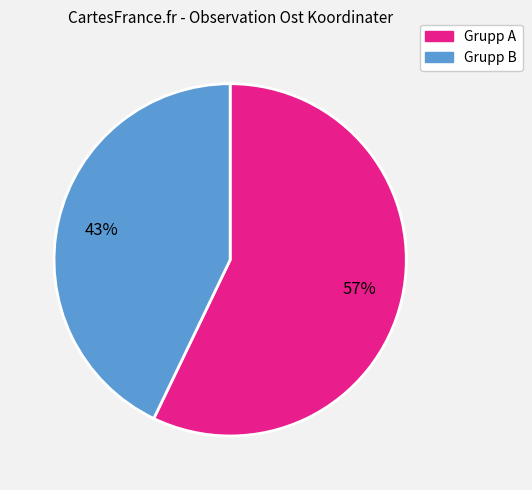

To the nearest percent, what is the difference between the largest and smallest slice percentages?

14%